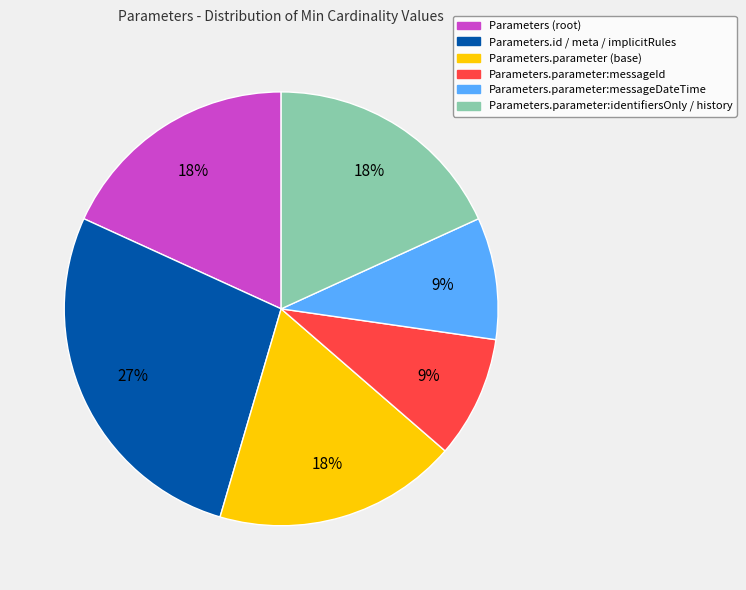

Which has a higher value, Parameters.parameter:messageId or Parameters.id / meta / implicitRules?

Parameters.id / meta / implicitRules